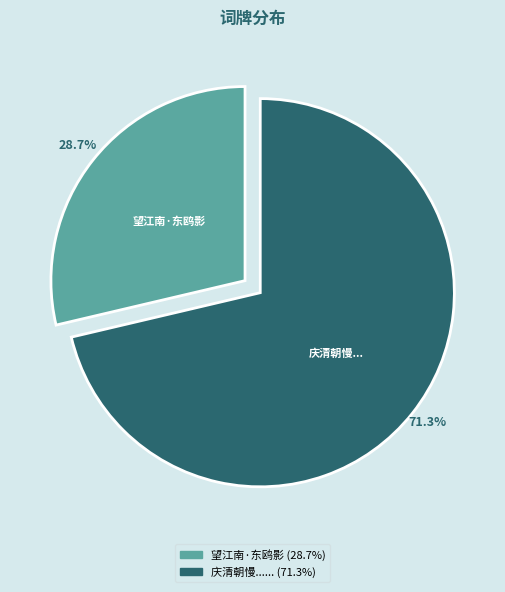

Rank the categories by value from lowest to highest.

望江南·东鸥影, 庆清朝慢...